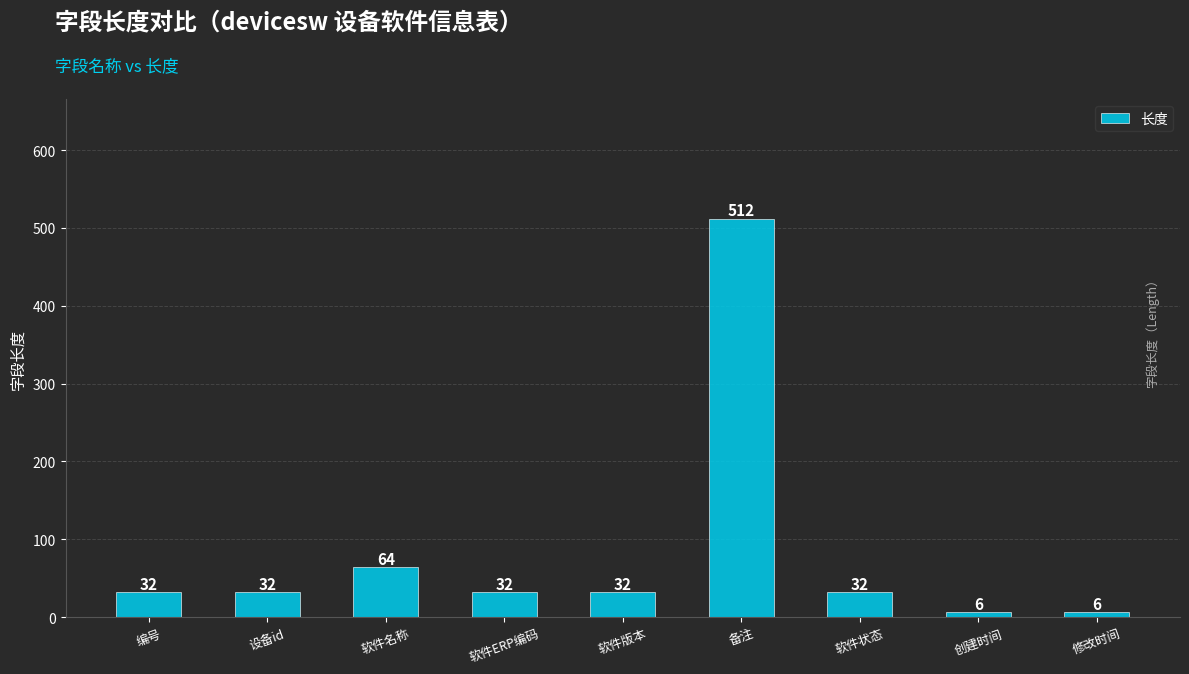

How many bars are there in total?

9